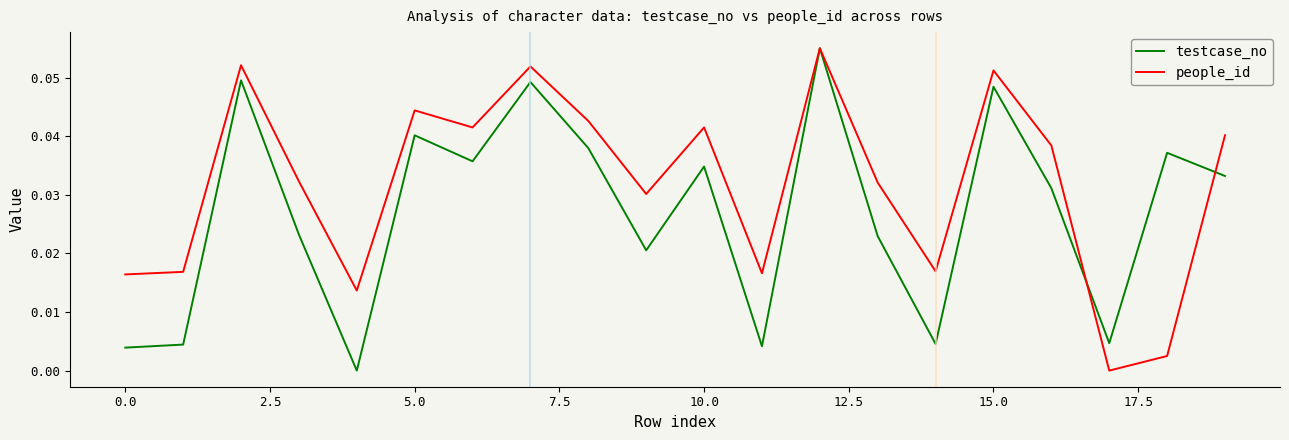

What are all the series names shown in the legend?

testcase_no, people_id